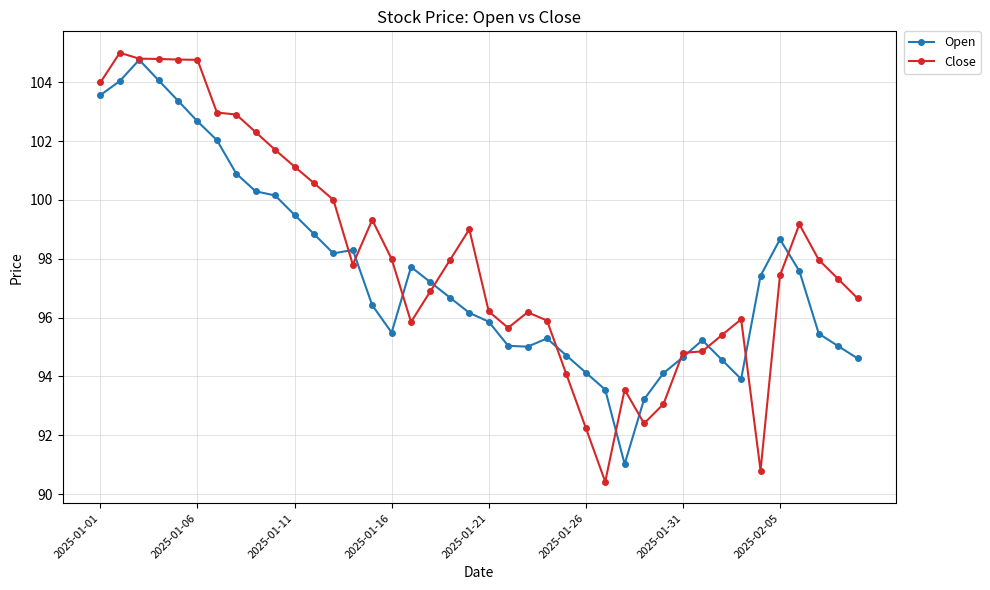

True or false: Open has more than 0 points higher than both neighbors.

True